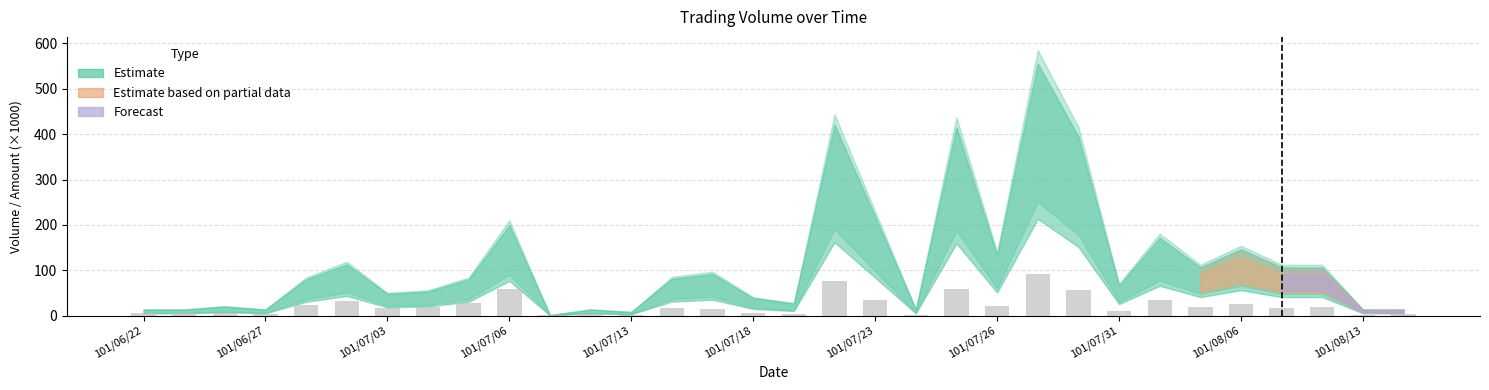

What is the sum of all values?

718.4